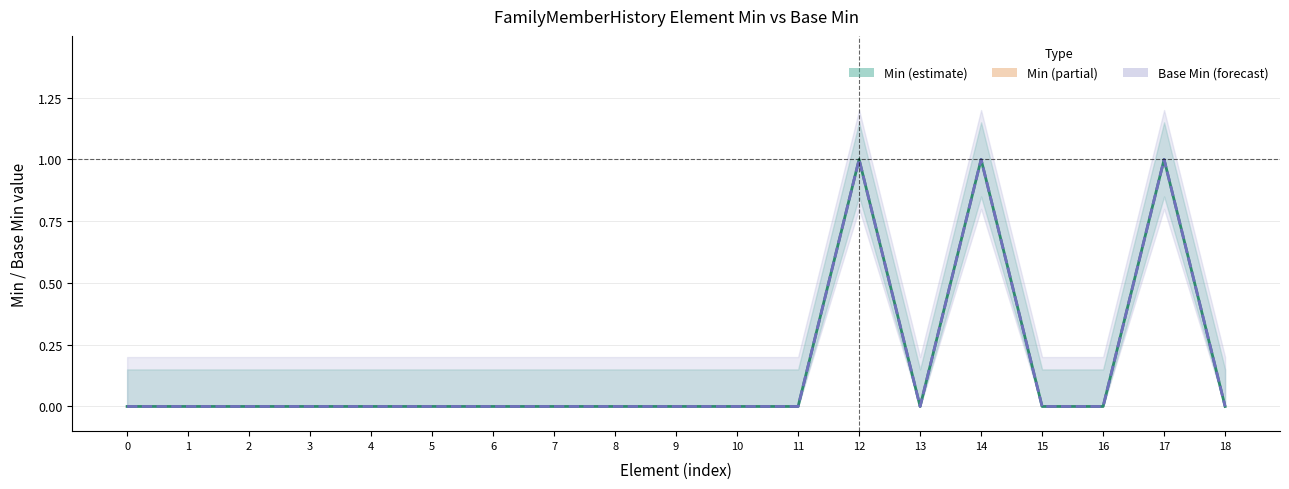

The value of Base Min at 9 is 0. True or false?

True